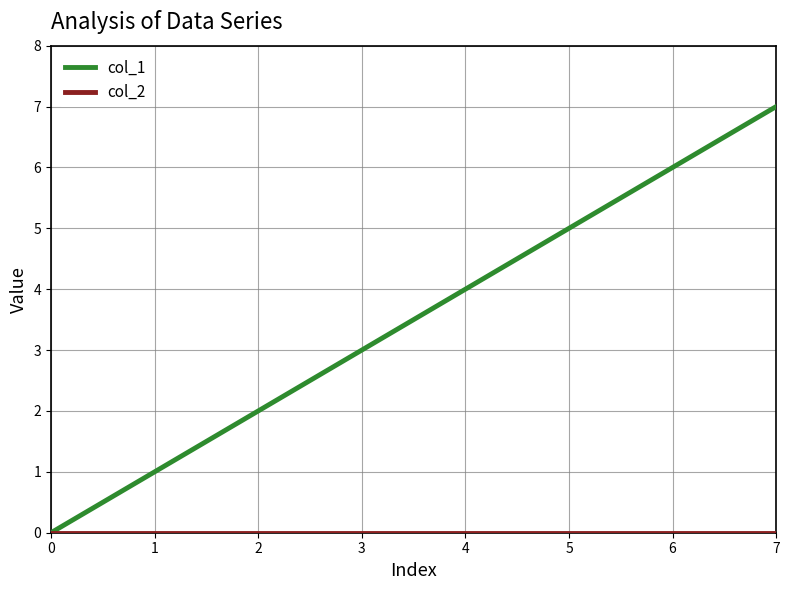

What is the total value across all series at 4?

4